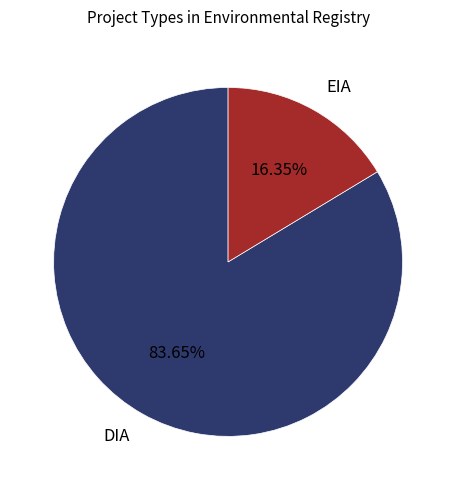

Rank the categories by value from lowest to highest.

EIA, DIA